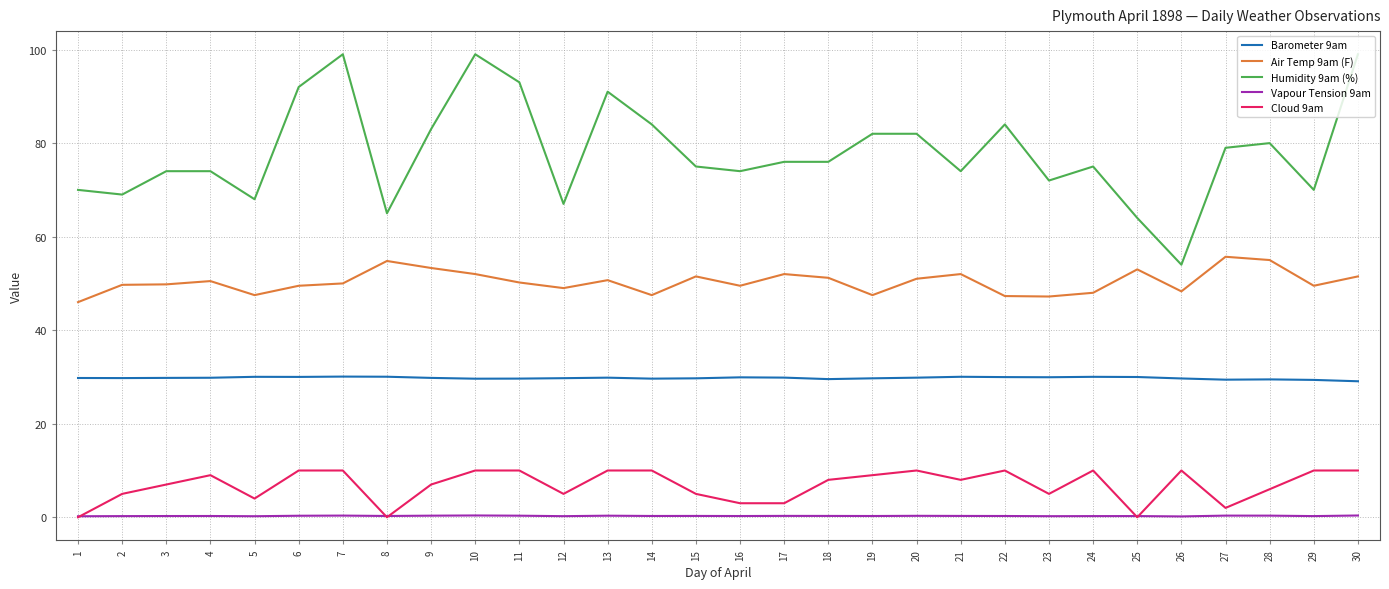

True or false: Cloud 9am and Barometer 9am intersect in this chart.

False